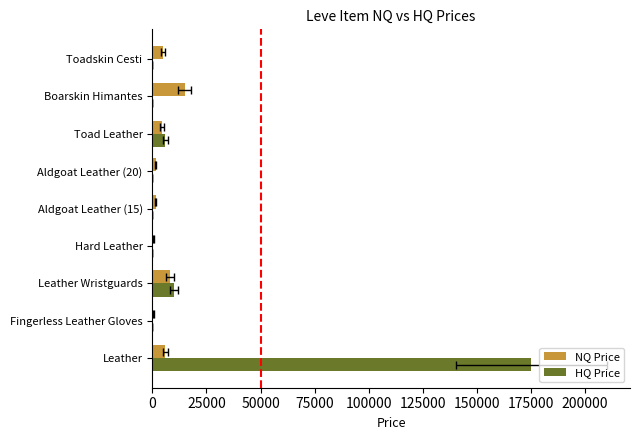

What is the highest value of the HQ Price series?

175169.8